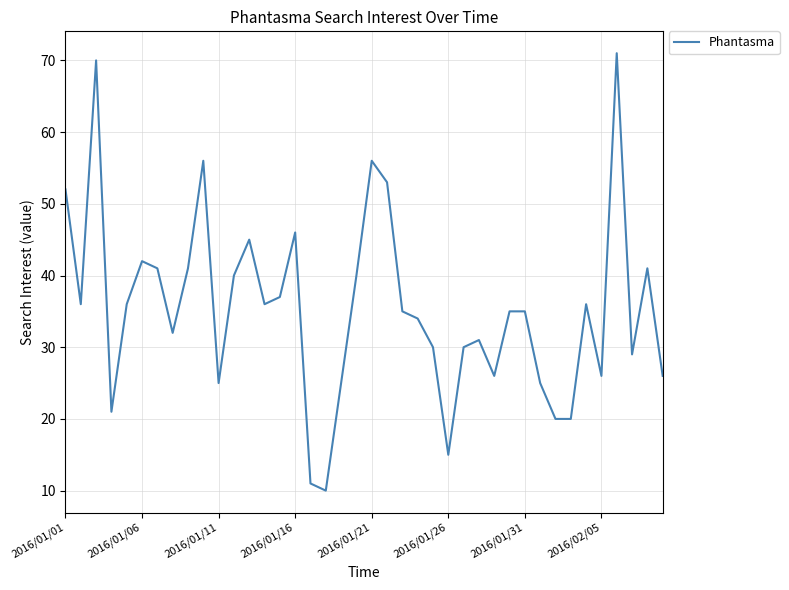

What is the greatest value displayed?

71